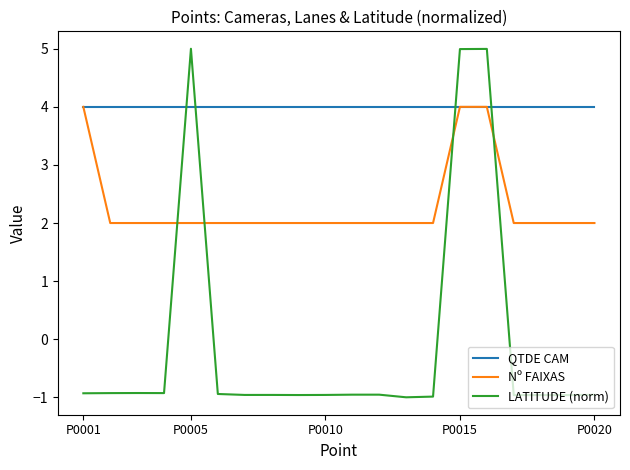

List the series in order of their overall mean, highest first.

QTDE CAM, Nº FAIXAS, LATITUDE (norm)